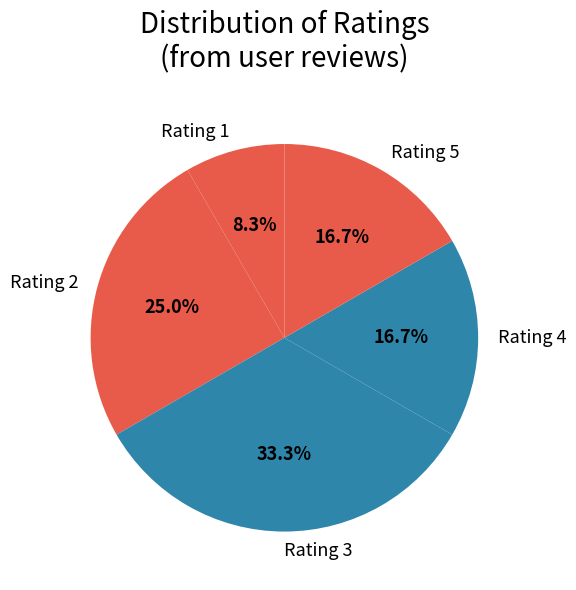

Which category has the biggest portion of the pie?

Rating 3